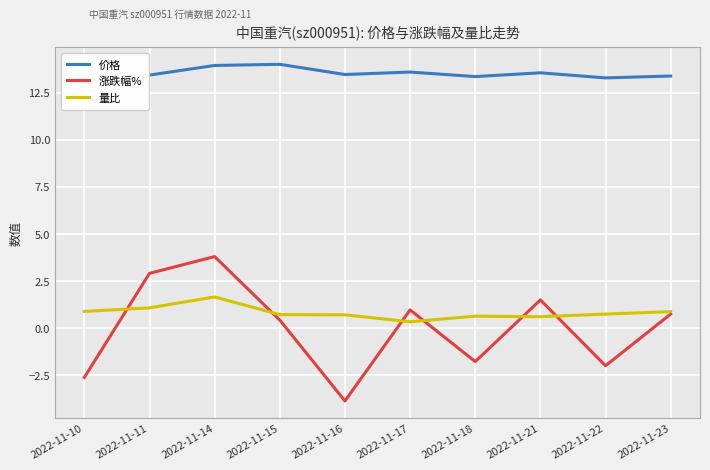

List the series in order of their peak value, lowest first.

量比, 涨跌幅%, 价格